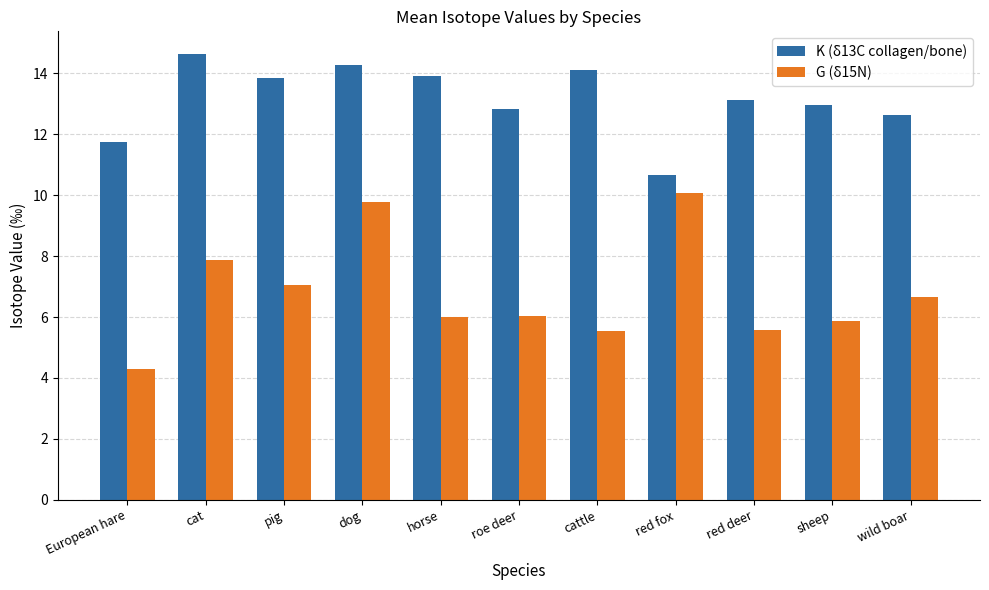

Read the K (δ13C collagen/bone) value at cat.

14.7